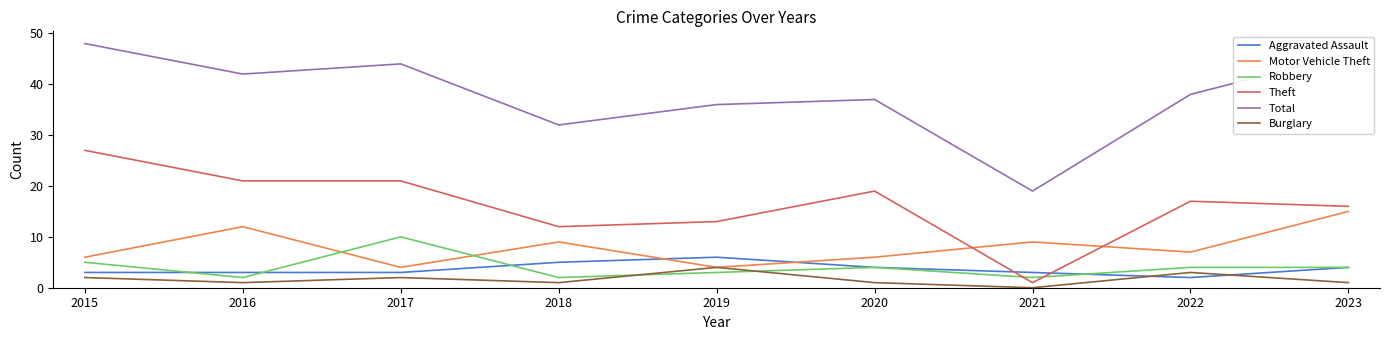

What is the highest value of the Aggravated Assault series?

6